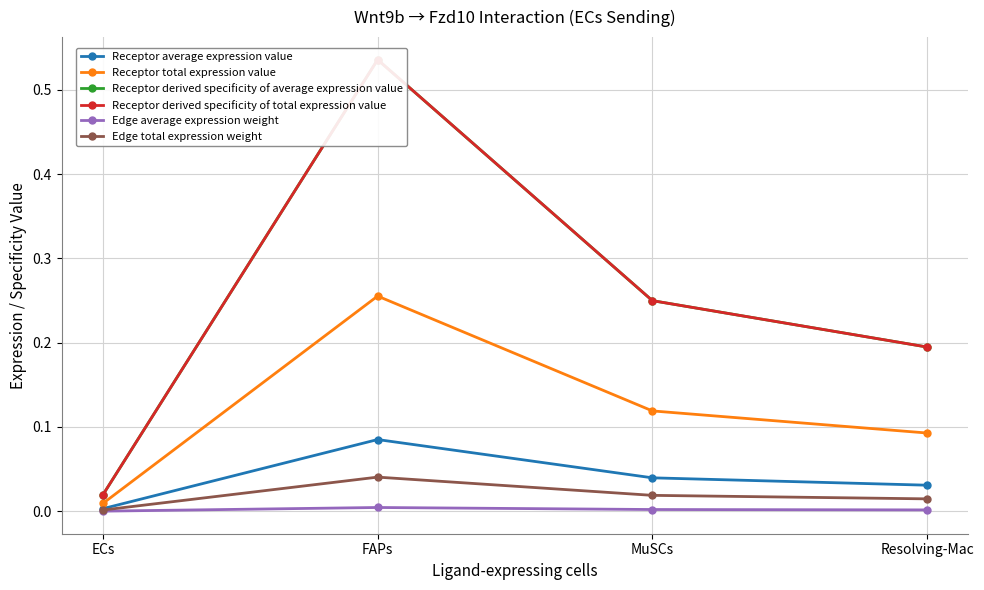

How many distinct data groups are displayed?

6